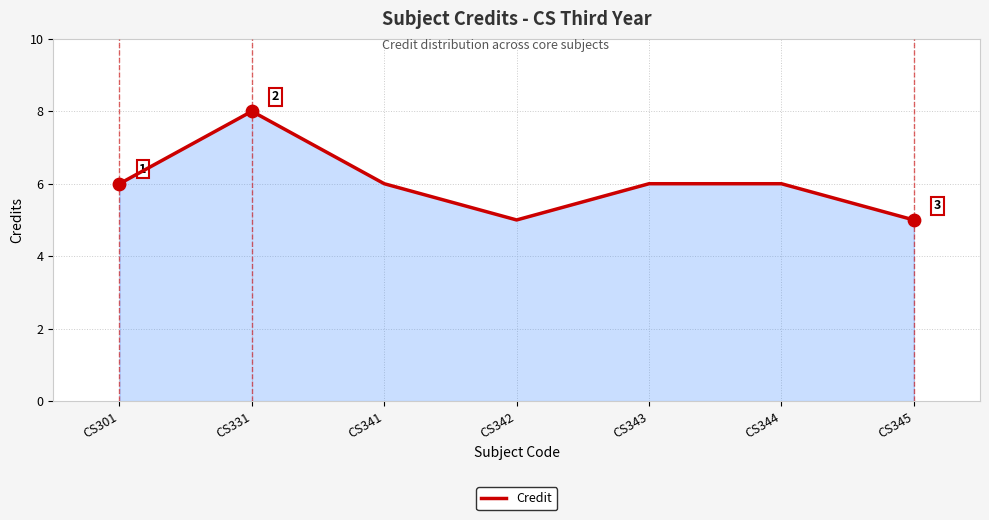

Approximately how many times larger is the value at CS301 compared to CS345?

1.2